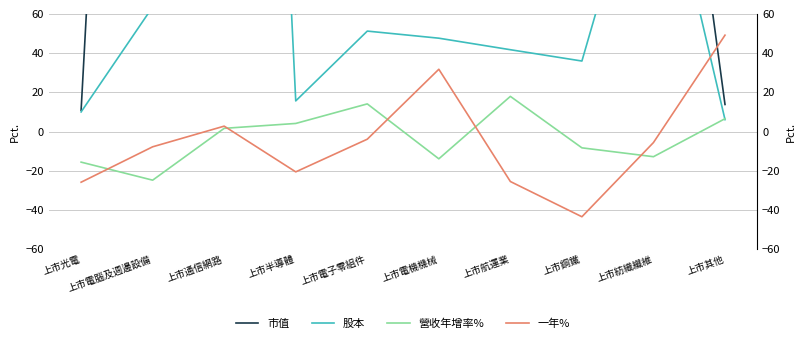

Reading left to right, extract all data points from this chart.

市值: 10.9	683.4	8727.1	60.2	186.2	272.3	107.7	113.6	284.0	13.8
股本: 10.0	63.6	775.7	15.6	51.2	47.6	41.7	36.0	161.8	6.1
營收年增率%: -15.6	-24.8	1.6	4.1	14.1	-13.9	17.9	-8.3	-12.8	6.5
一年%: -25.9	-7.8	2.8	-20.6	-3.9	31.8	-25.5	-43.5	-5.6	49.1